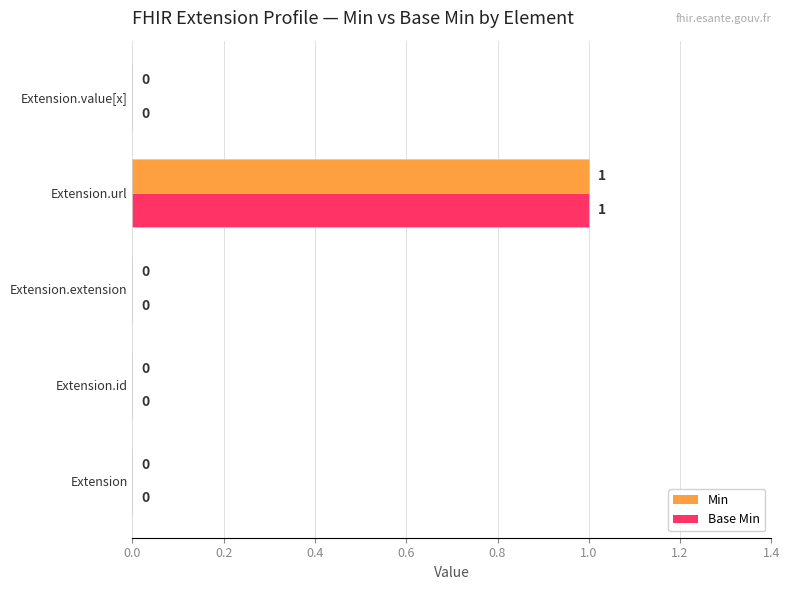

The value of Min at Extension.id is 0. True or false?

True